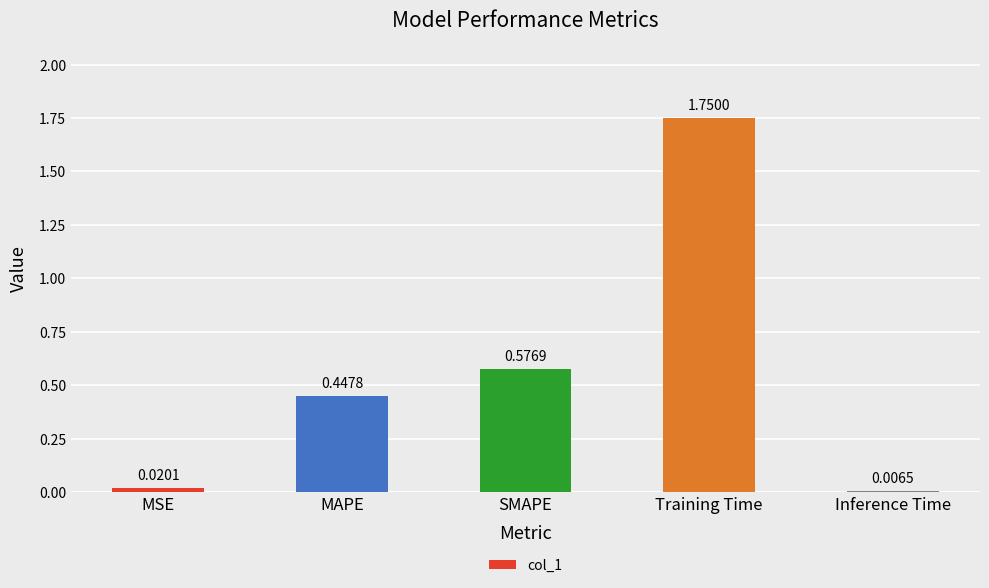

List the labels in order of value, largest first.

Training Time, SMAPE, MAPE, MSE, Inference Time